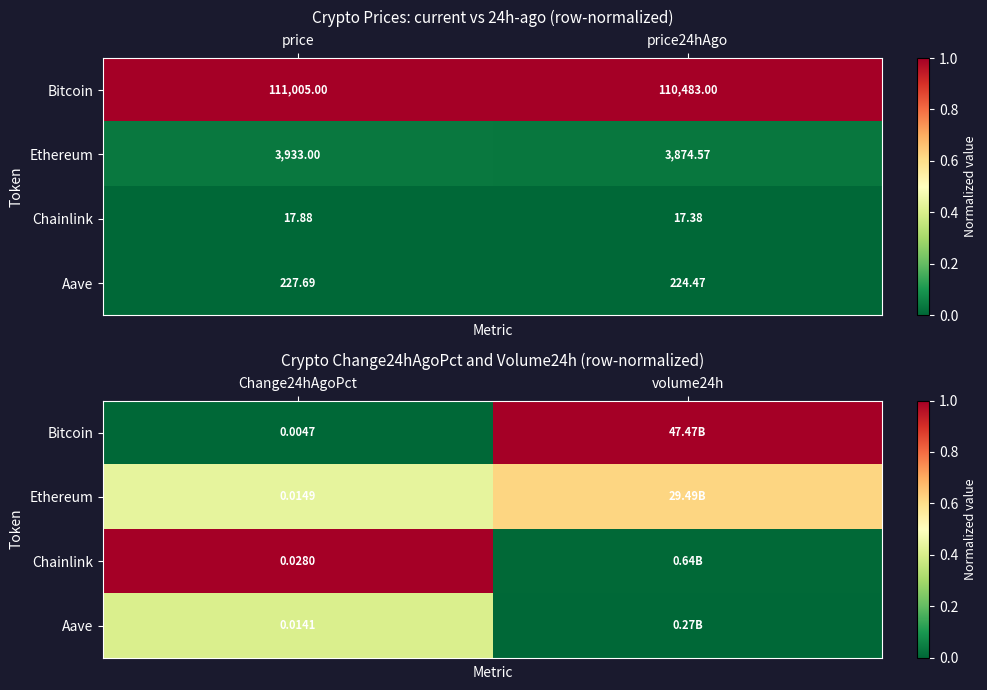

At how many categories does at least one series exceed 0?

2